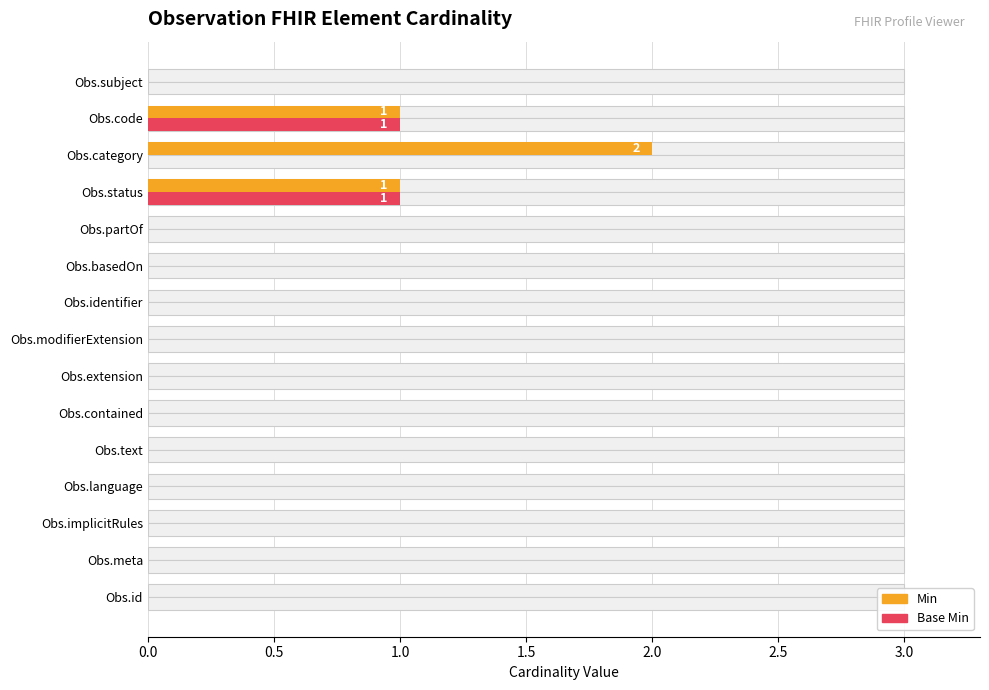

The value of Min at Obs.modifierExtension is -1. True or false?

False